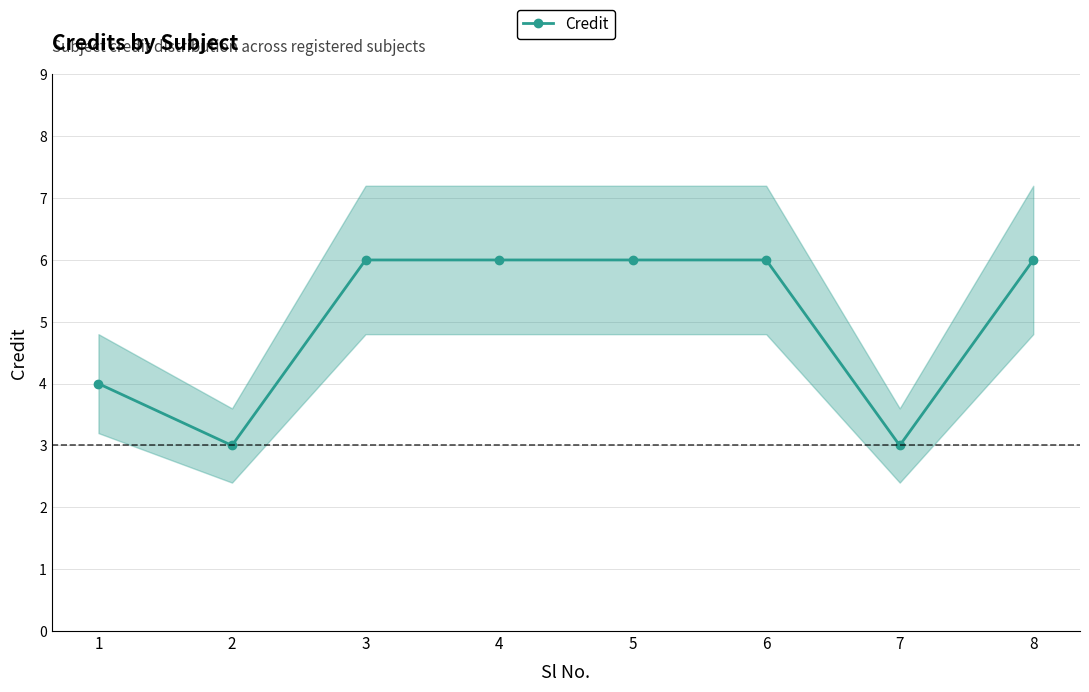

The value at 5 is 6. True or false?

True